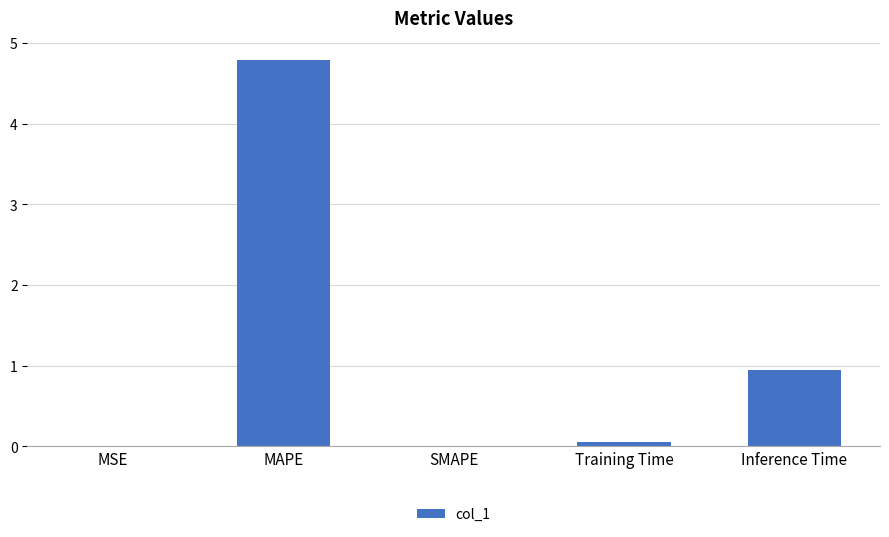

The value at SMAPE is 2.4. True or false?

False